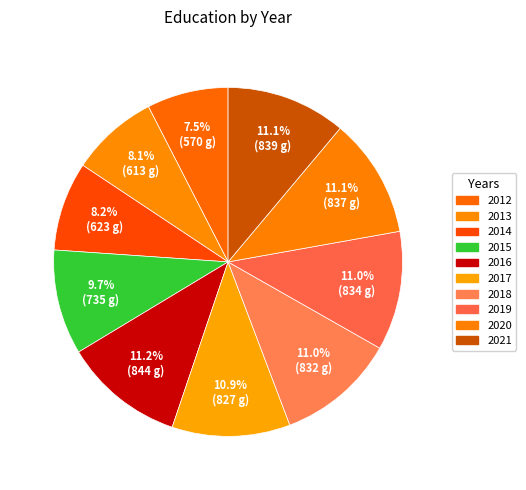

Does any single category account for the majority?

No